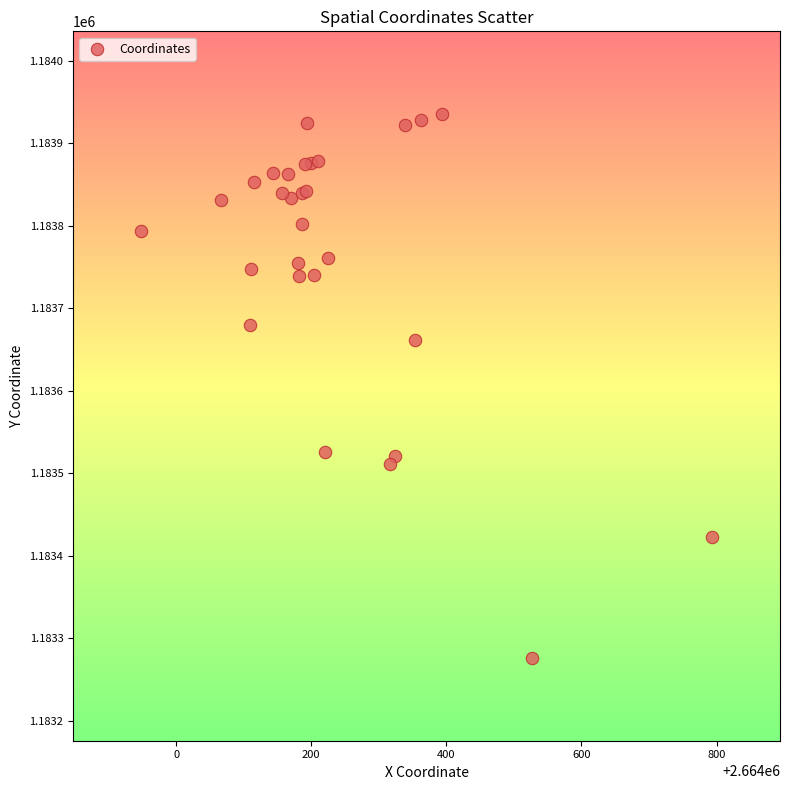

What Y value in the scatter plot is closest to 1183605?

1183661.7